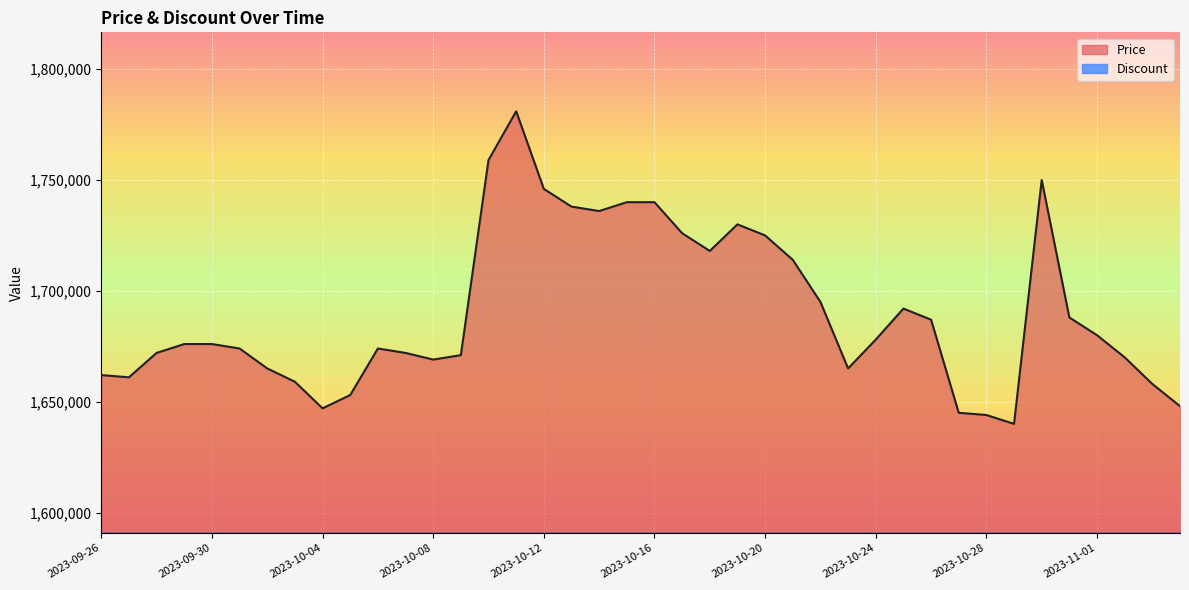

Reading right to left, list all the values displayed in this chart.

2023-11-04=1648000	2023-11-03=1658000	2023-11-02=1670000	2023-11-01=1680000	2023-10-31=1688000	2023-10-30=1750000	2023-10-29=1640000	2023-10-28=1644000	2023-10-27=1645000	2023-10-26=1687000	2023-10-25=1692000	2023-10-24=1678000	2023-10-23=1665000	2023-10-22=1695000	2023-10-21=1714000	2023-10-20=1725000	2023-10-19=1730000	2023-10-18=1718000	2023-10-17=1726000	2023-10-16=1740000	2023-10-15=1740000	2023-10-14=1736000	2023-10-13=1738000	2023-10-12=1746000	2023-10-11=1781000	2023-10-10=1759000	2023-10-09=1671000	2023-10-08=1669000	2023-10-07=1672000	2023-10-06=1674000	2023-10-05=1653000	2023-10-04=1647000	2023-10-03=1659000	2023-10-02=1665000	2023-10-01=1674000	2023-09-30=1676000	2023-09-29=1676000	2023-09-28=1672000	2023-09-27=1661000	2023-09-26=1662000